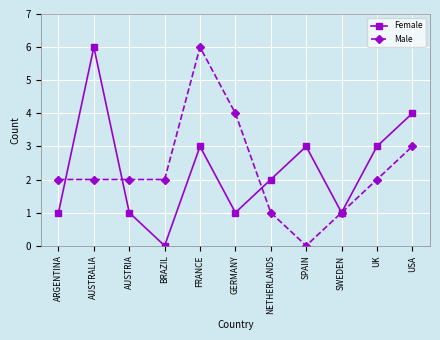

How many series are shown in this chart?

2